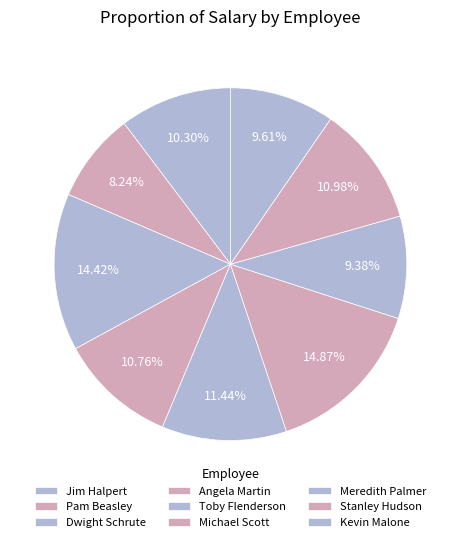

To the nearest percent, what is the average slice percentage?

11%